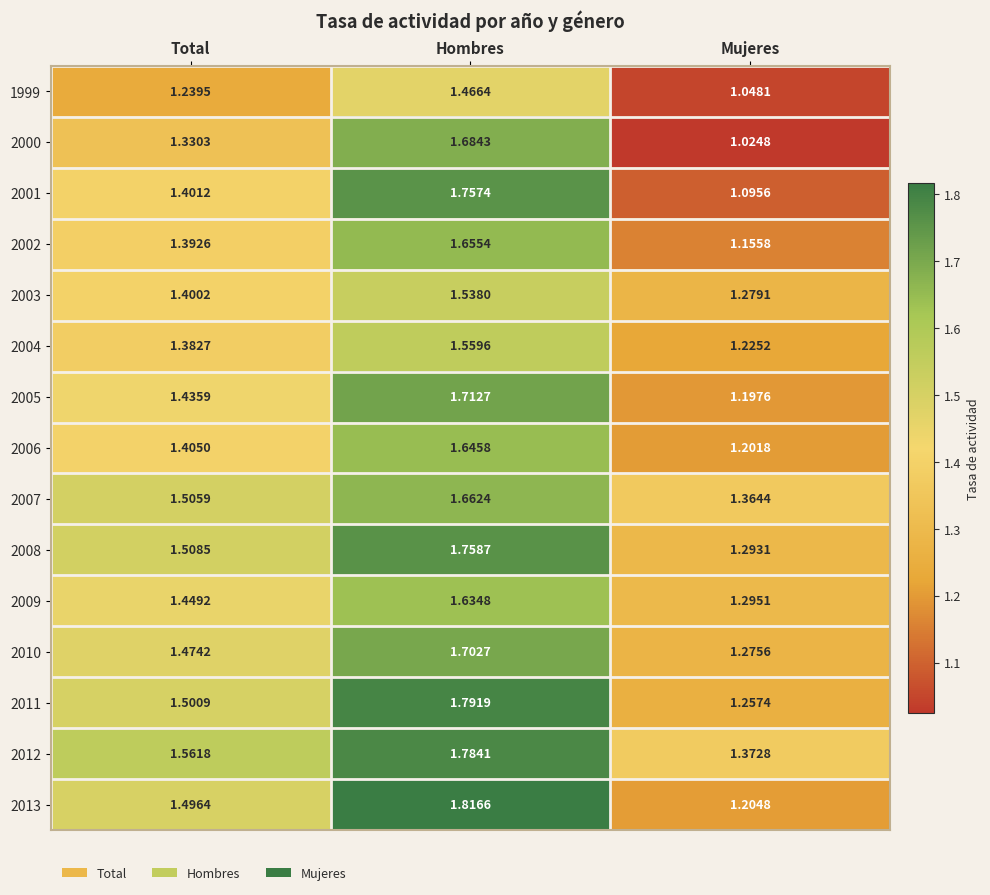

Which series has the largest total across all categories?

2012